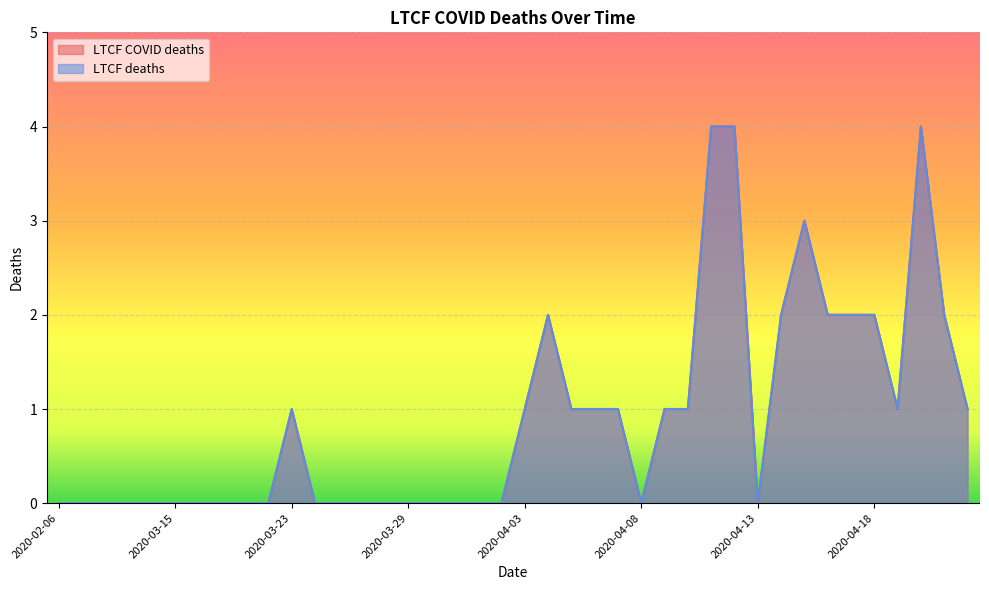

List the labels in order of LTCF deaths value, smallest first.

2020-02-06, 2020-02-17, 2020-03-06, 2020-03-09, 2020-03-13, 2020-03-15, 2020-03-17, 2020-03-20, 2020-03-21, 2020-03-22, 2020-03-24, 2020-03-25, 2020-03-27, 2020-03-28, 2020-03-29, 2020-03-30, 2020-03-31, 2020-04-01, 2020-04-02, 2020-04-08, 2020-04-13, 2020-03-23, 2020-04-03, 2020-04-05, 2020-04-06, 2020-04-07, 2020-04-09, 2020-04-10, 2020-04-19, 2020-04-22, 2020-04-04, 2020-04-14, 2020-04-16, 2020-04-17, 2020-04-18, 2020-04-21, 2020-04-15, 2020-04-11, 2020-04-12, 2020-04-20